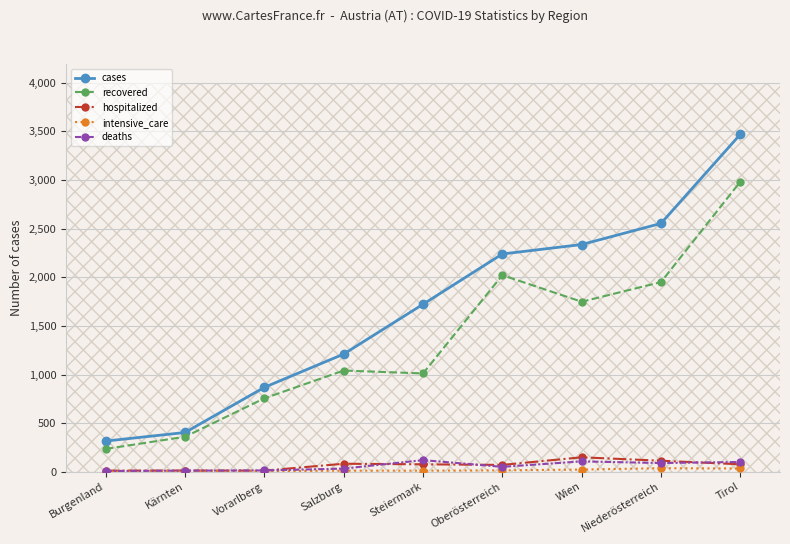

At which label does deaths reach its minimum?

Burgenland